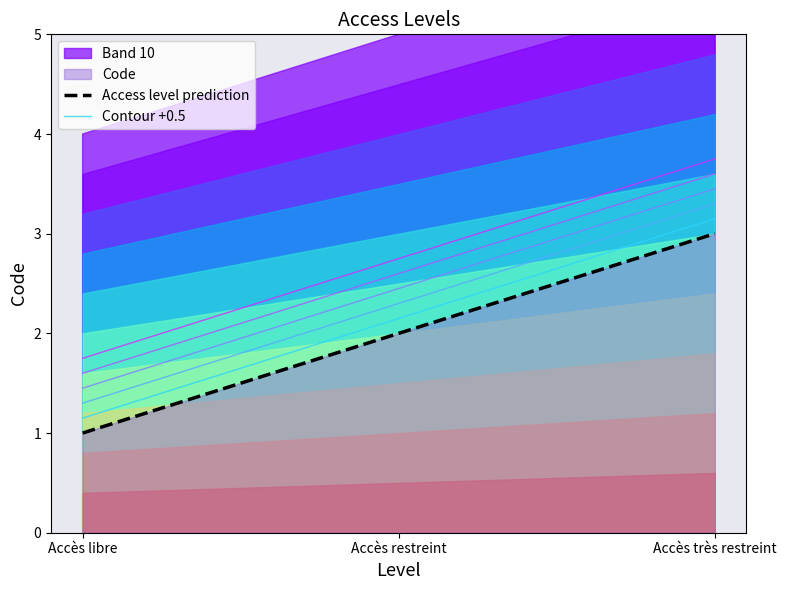

At which label does Contour +0.5 reach its peak?

Accès très restreint